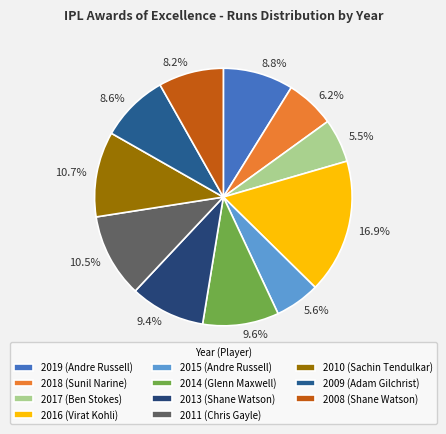

To the nearest percent, what is the average slice percentage?

9%